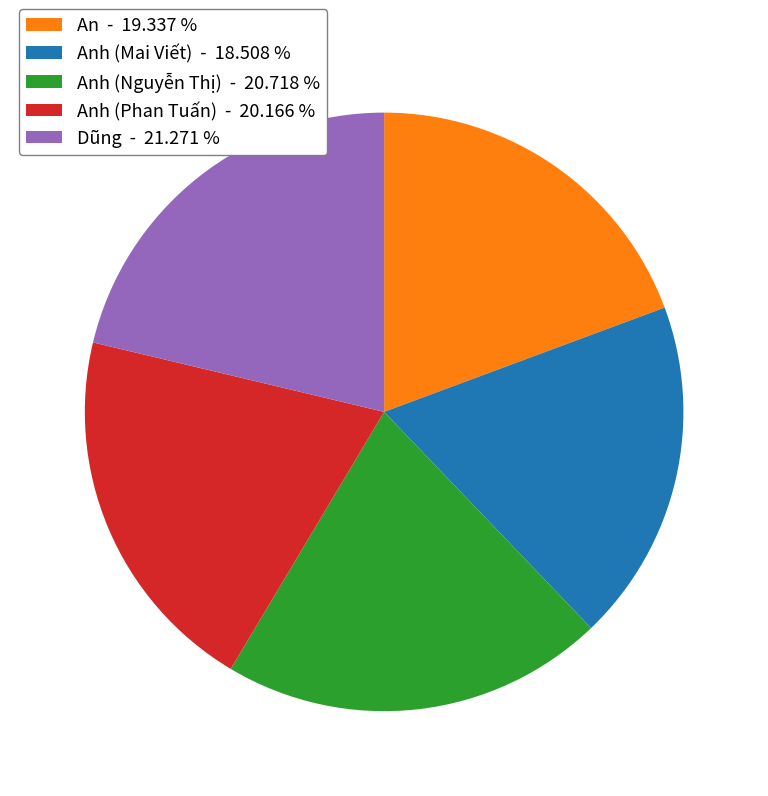

Is there any slice that represents more than half of the pie?

No